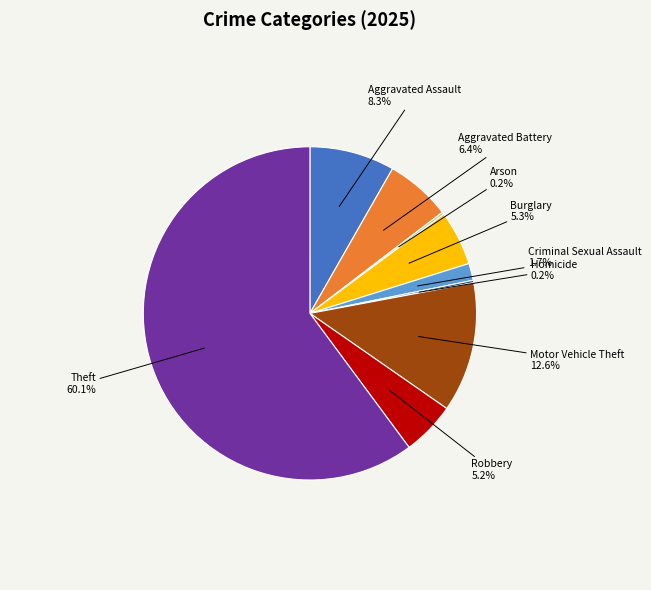

What percentage is NOT represented by Burglary?

94.7%